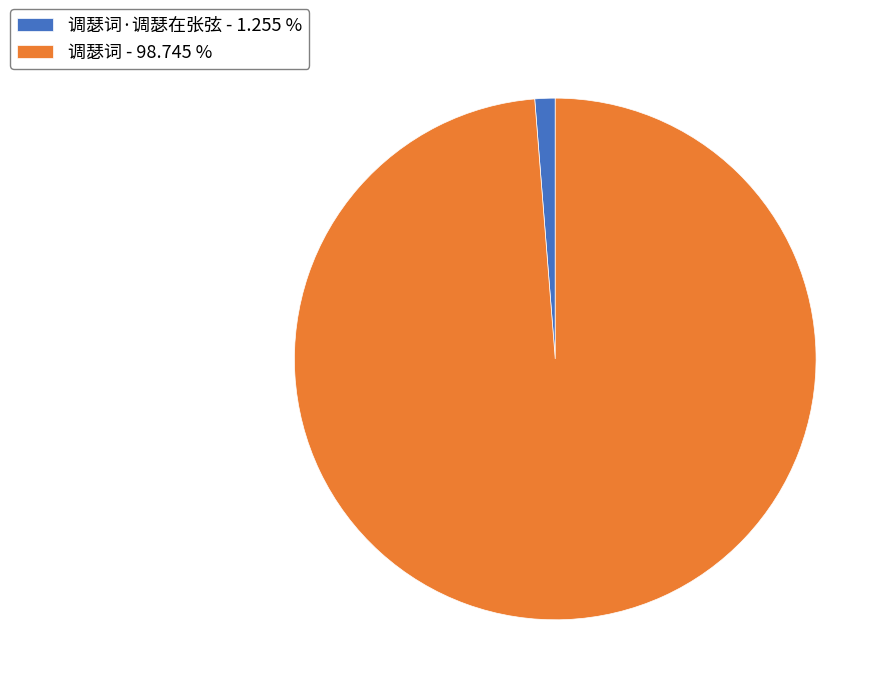

Do 调瑟词·调瑟在张弦 - 1.255 % and 调瑟词 - 98.745 % together represent more than half of the pie?

Yes